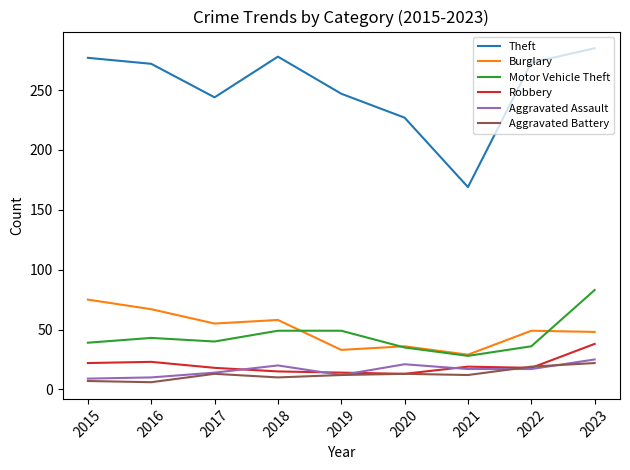

Which series has the widest spread of values?

Theft